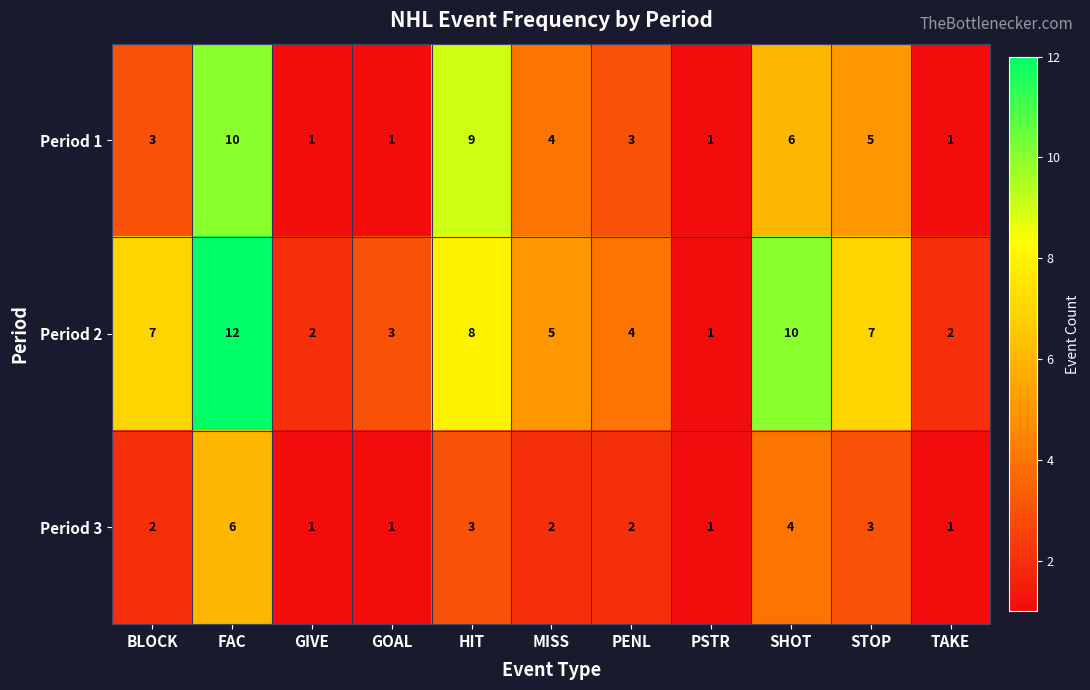

At how many categories does at least one series exceed 6?

5